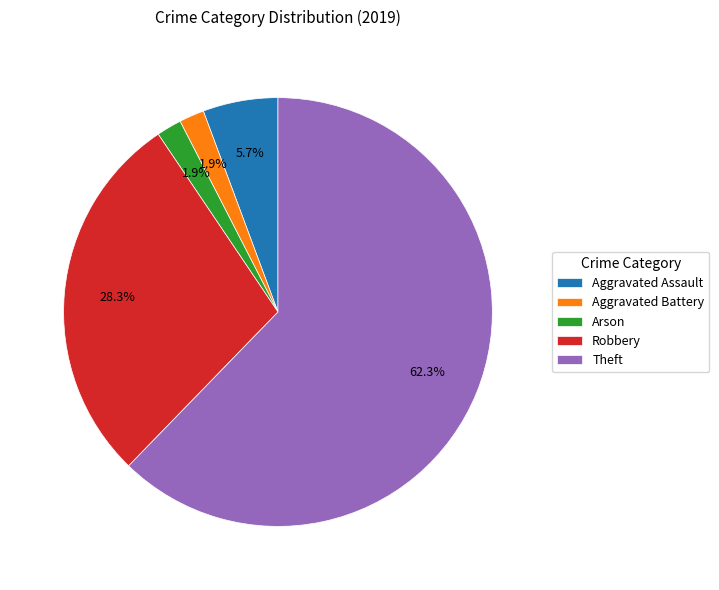

Between Aggravated Assault and Arson, which is larger?

Aggravated Assault